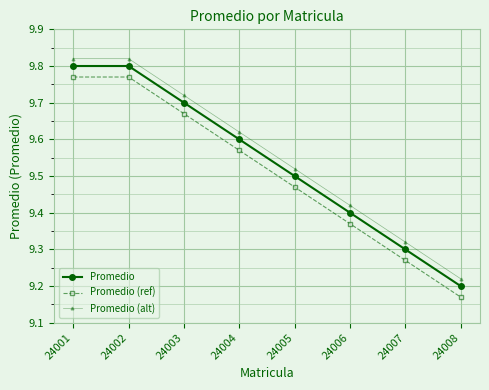

At how many categories does at least one series exceed 9?

8